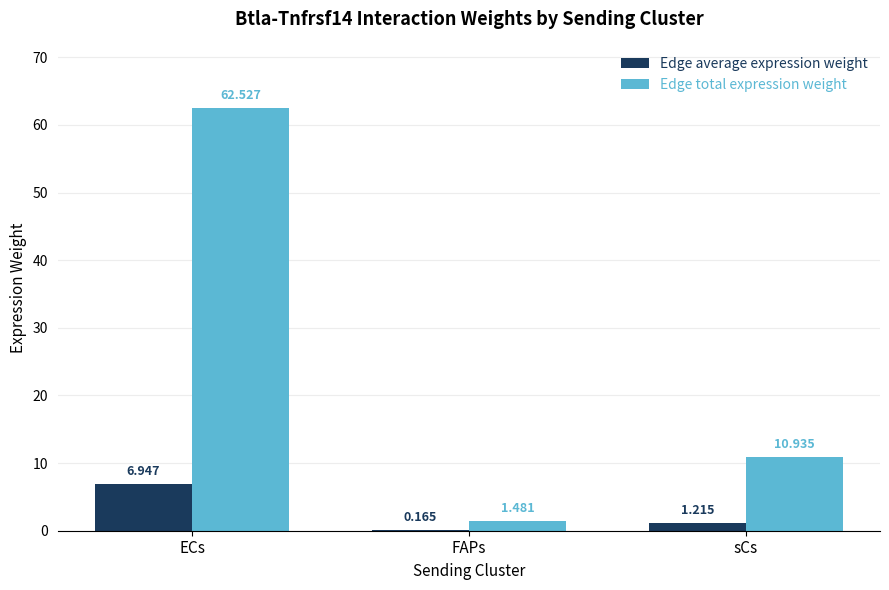

What is the sum of the Edge average expression weight values at ECs and sCs?

8.2